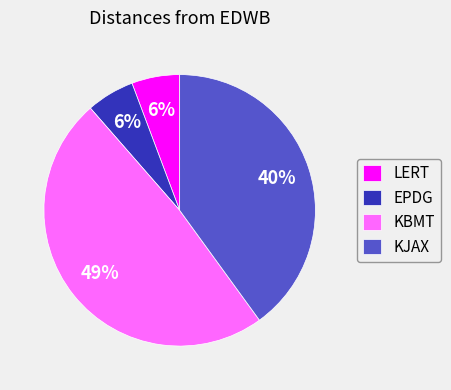

To the nearest percent, what is the difference between the KJAX and LERT slice percentages?

34%